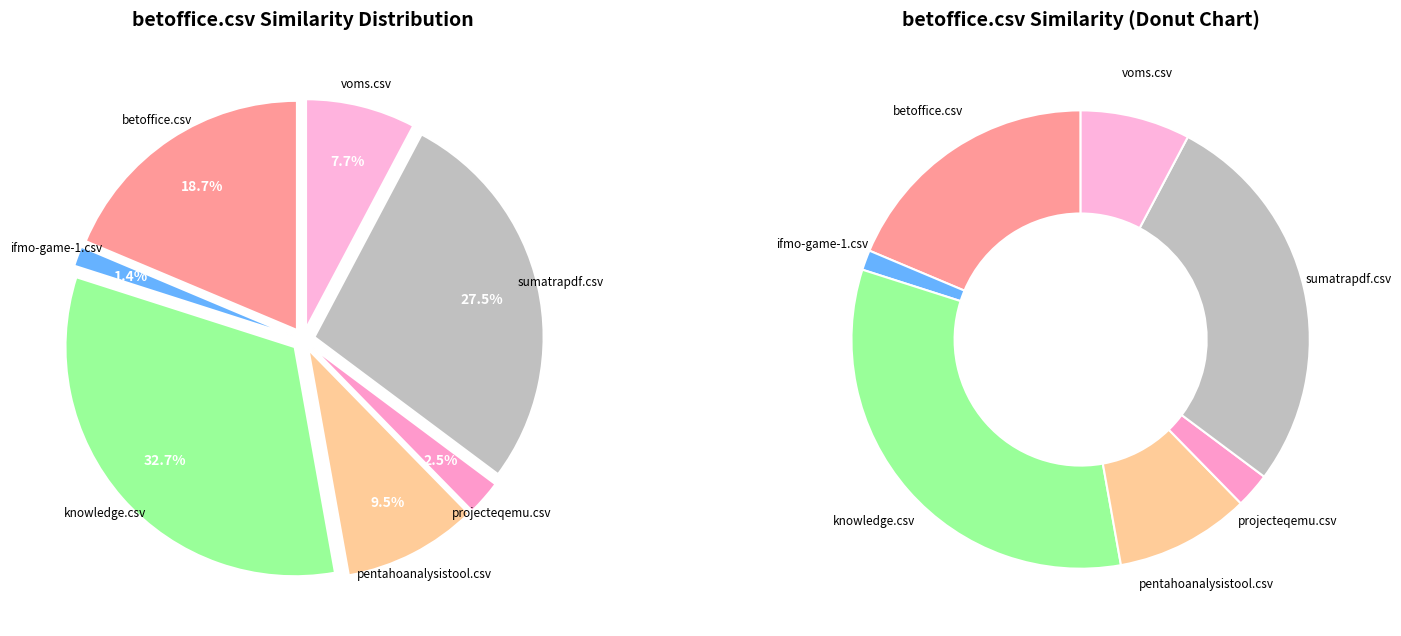

True or false: betoffice.csv accounts for 29% of the total.

False